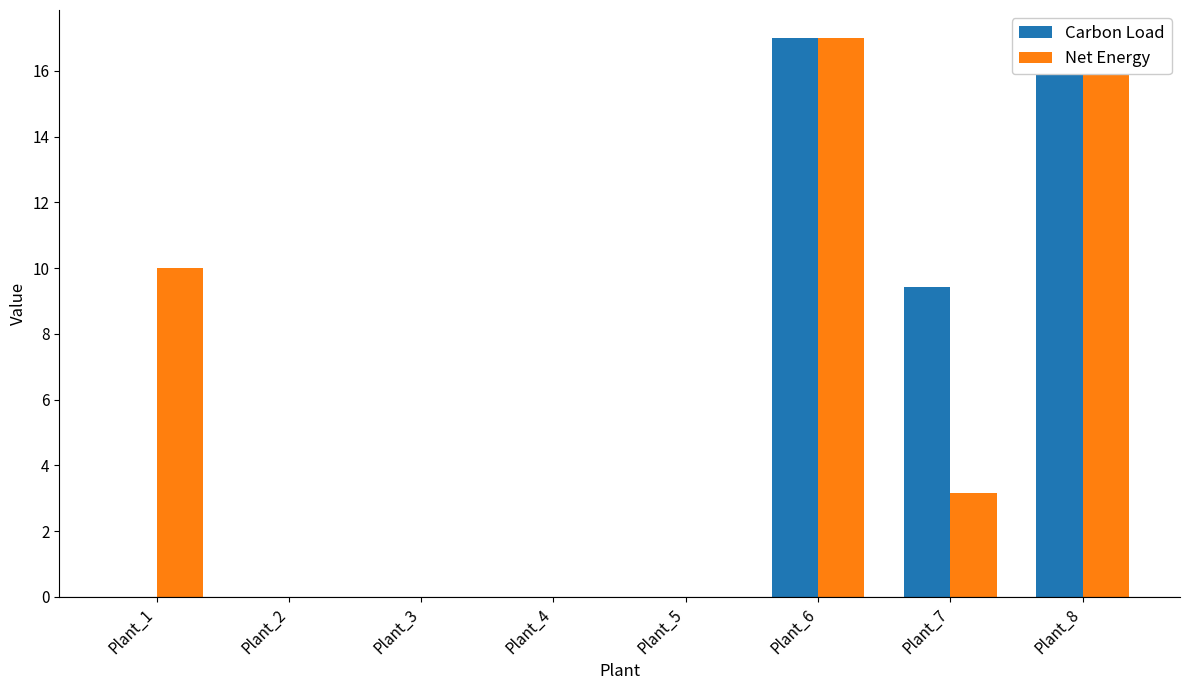

Reading left to right, extract all data points from this chart.

Carbon Load: Plant_1=0.0	Plant_2=0.0	Plant_3=0.0	Plant_4=0.0	Plant_5=0.0	Plant_6=17.0	Plant_7=9.4	Plant_8=17.0
Net Energy: Plant_1=10.0	Plant_2=0.0	Plant_3=0.0	Plant_4=0.0	Plant_5=0.0	Plant_6=17.0	Plant_7=3.2	Plant_8=17.0